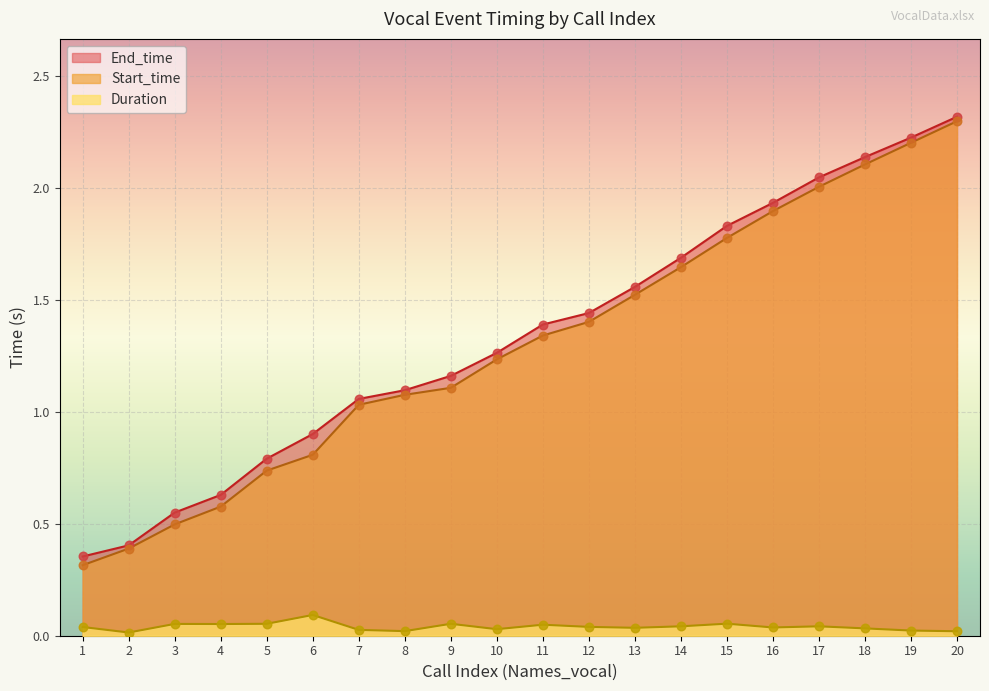

Which series has the widest spread of Y values?

Start_time